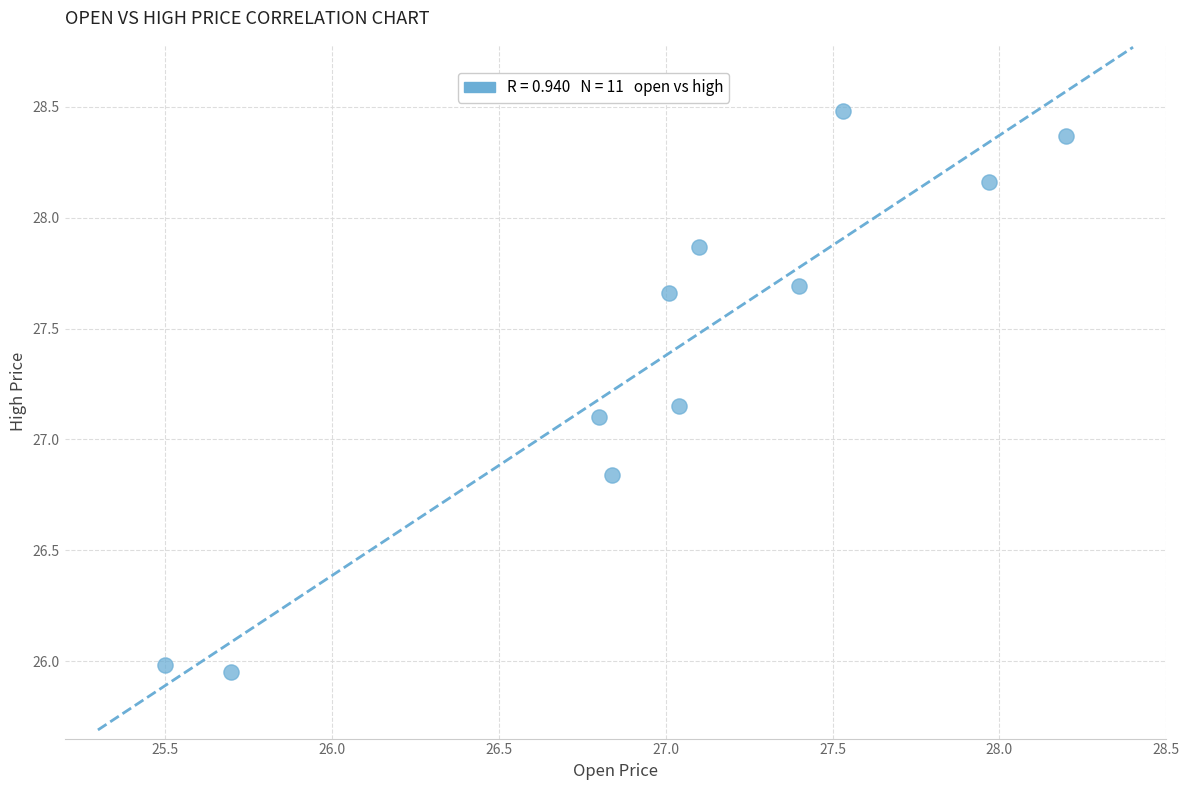

What is the average X value?

27.0